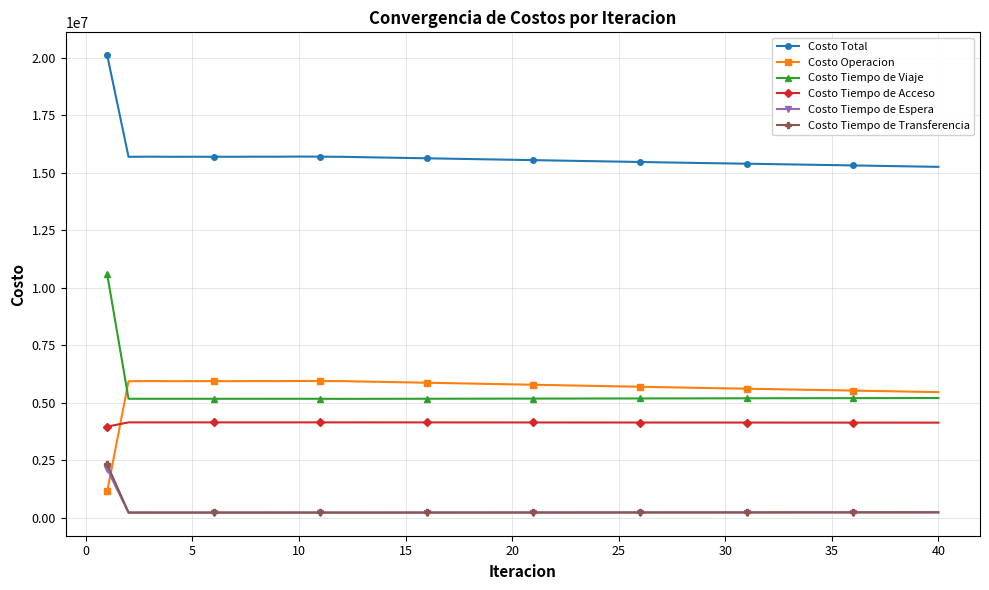

Which series has the largest total across all categories?

Costo Total